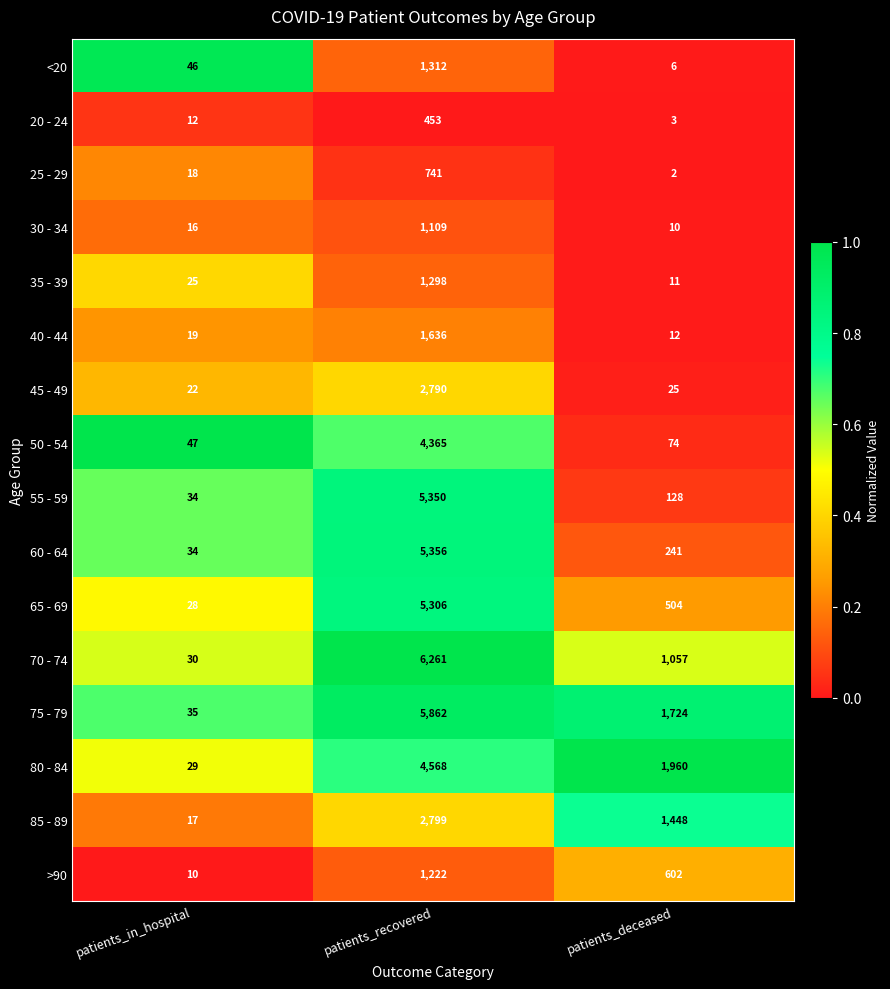

Which label corresponds to the largest value in the chart?

patients_recovered